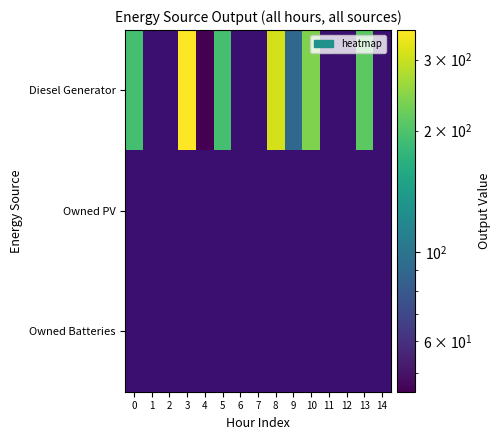

Rank the series by their maximum value, from lowest to highest.

Owned PV, Owned Batteries, Diesel Generator